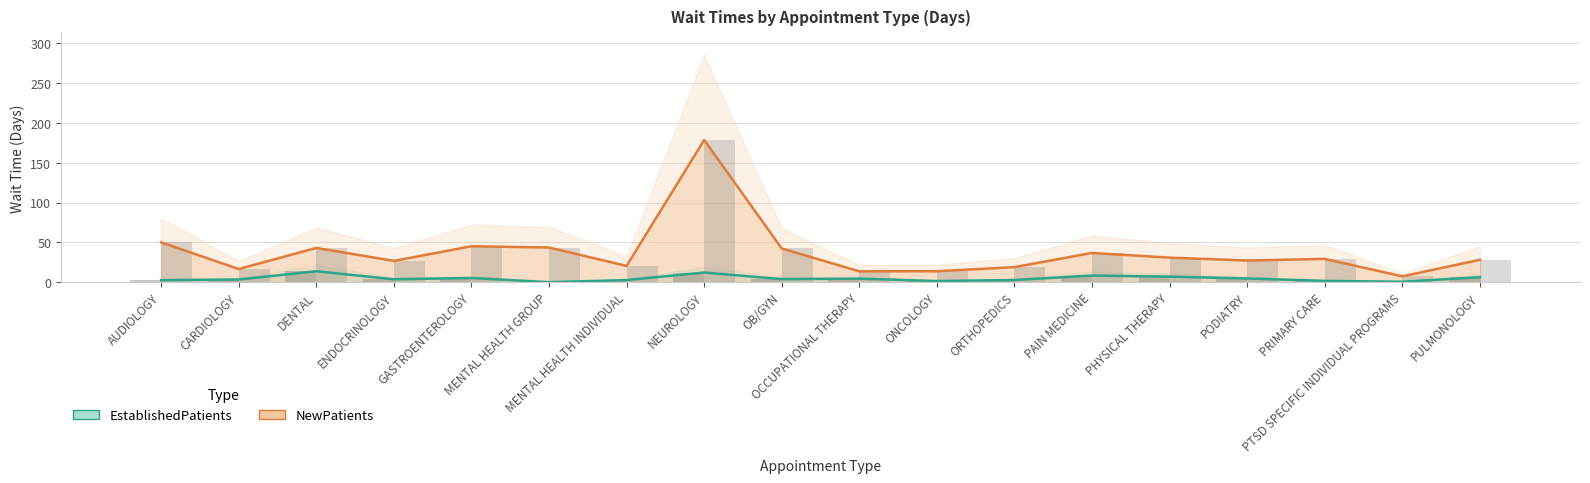

What is the difference between the second highest and minimum values in the EstablishedPatients series?

12.1